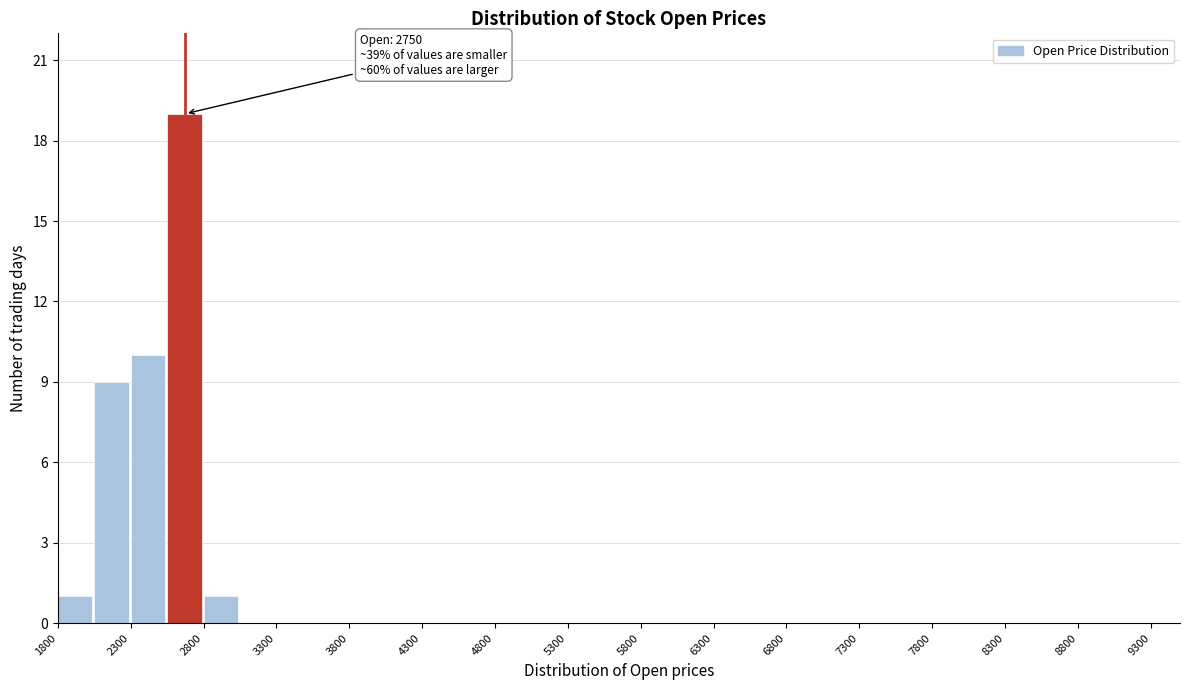

Over which range of the x-axis is the bar tallest?

2550 to 2800